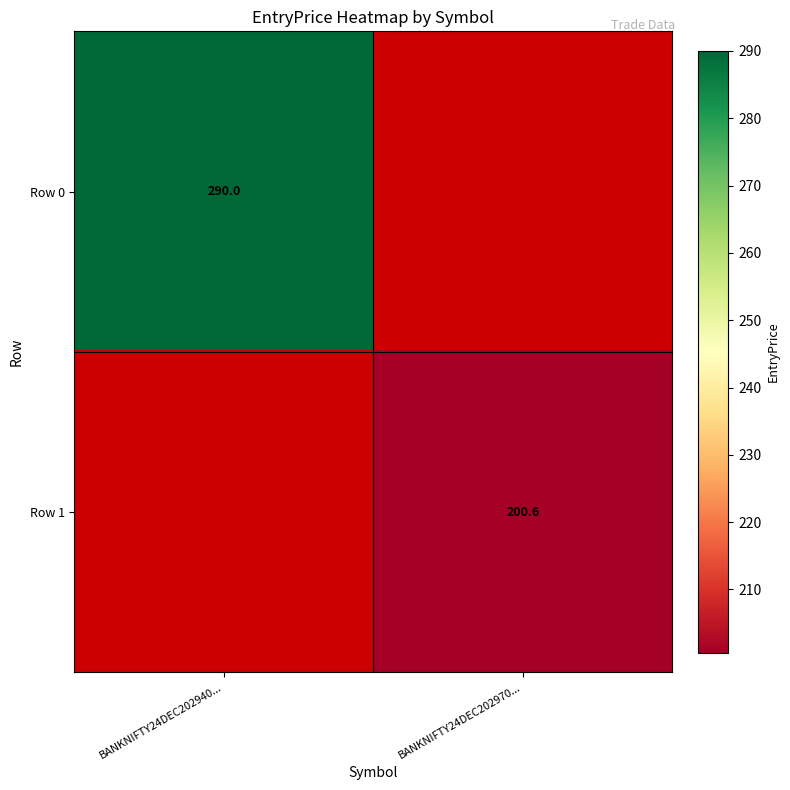

The value of Row 1 at BANKNIFTY24DEC202970... is 119.6. True or false?

False